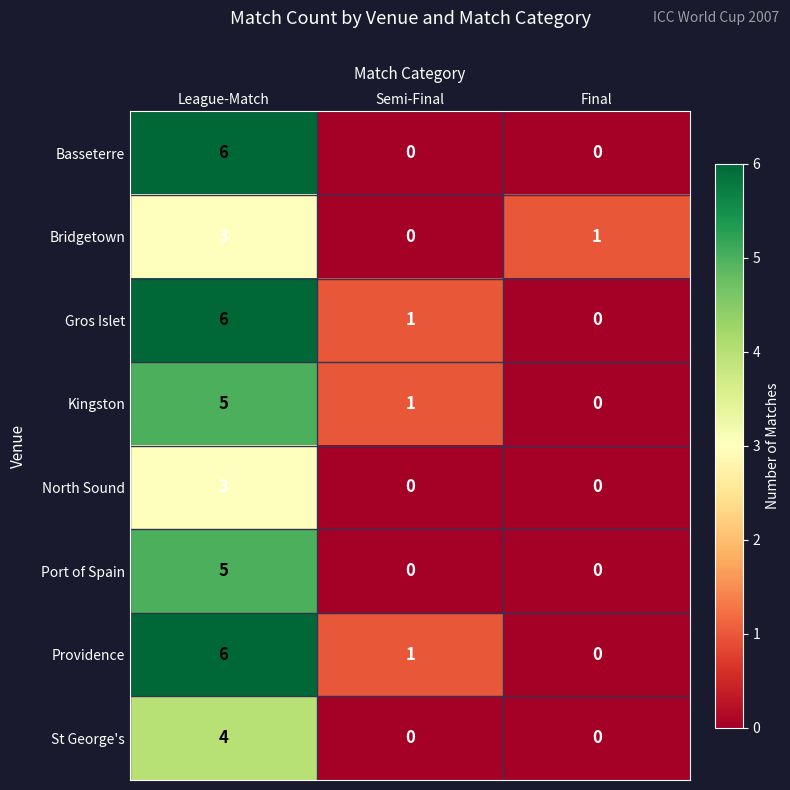

The value of Gros Islet at Final is 4. True or false?

False